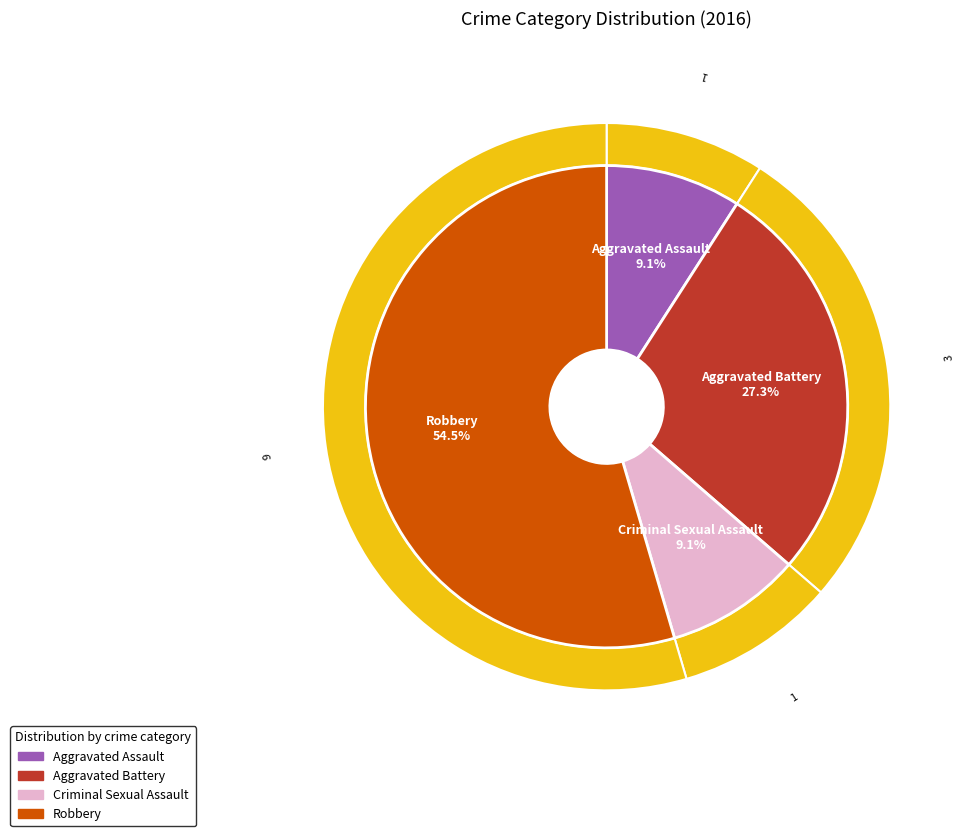

To the nearest percent, what percentage of the pie is Criminal Sexual Assault?

9%